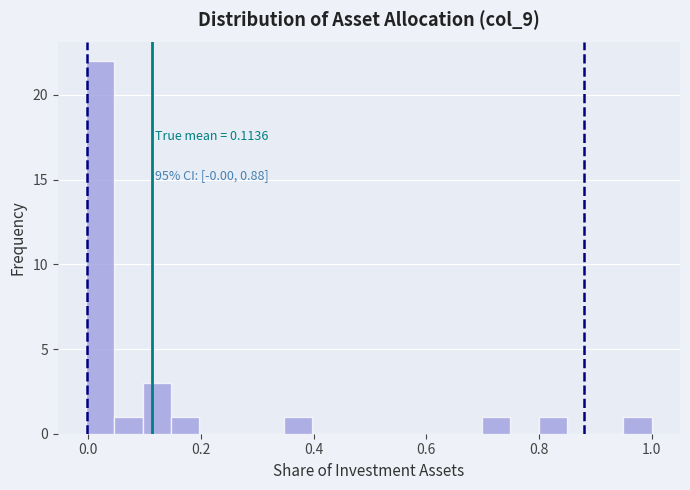

Around what value on the x-axis is the tallest bar? Give the approximate position of its centre, as read against the axis.

0.02